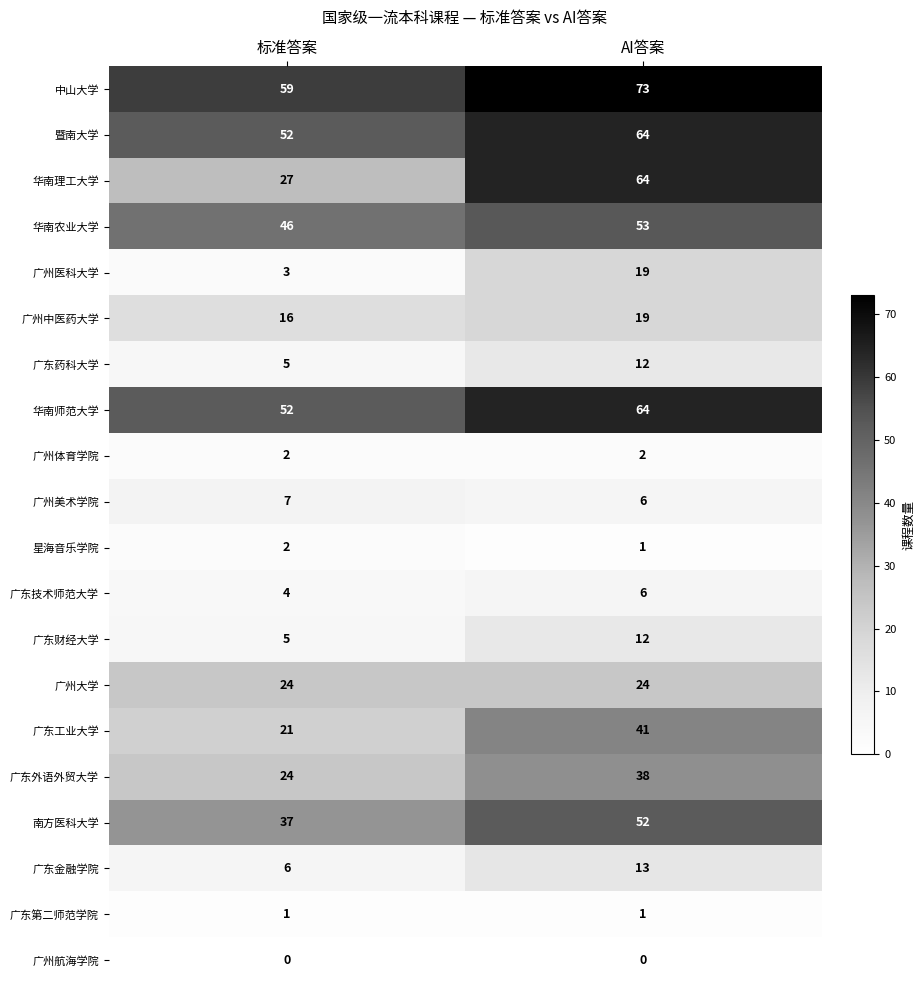

How many data points does each series have?

2